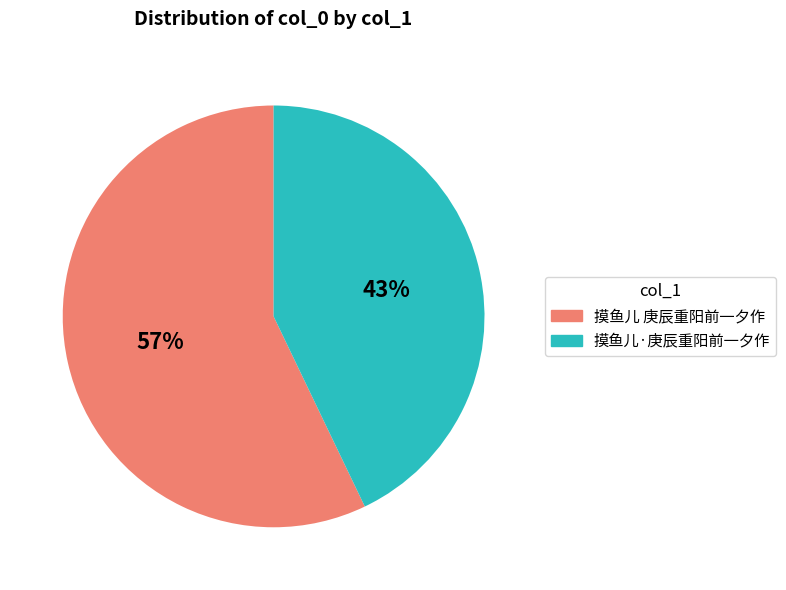

To the nearest percent, what is the combined percentage of 摸鱼儿 庚辰重阳前一夕作 and 摸鱼儿·庚辰重阳前一夕作?

100%